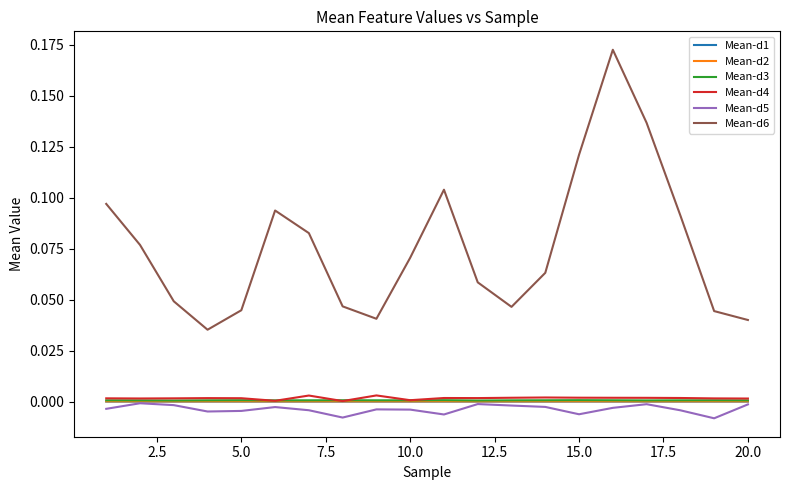

True or false: Mean-d6 and Mean-d2 intersect in this chart.

False